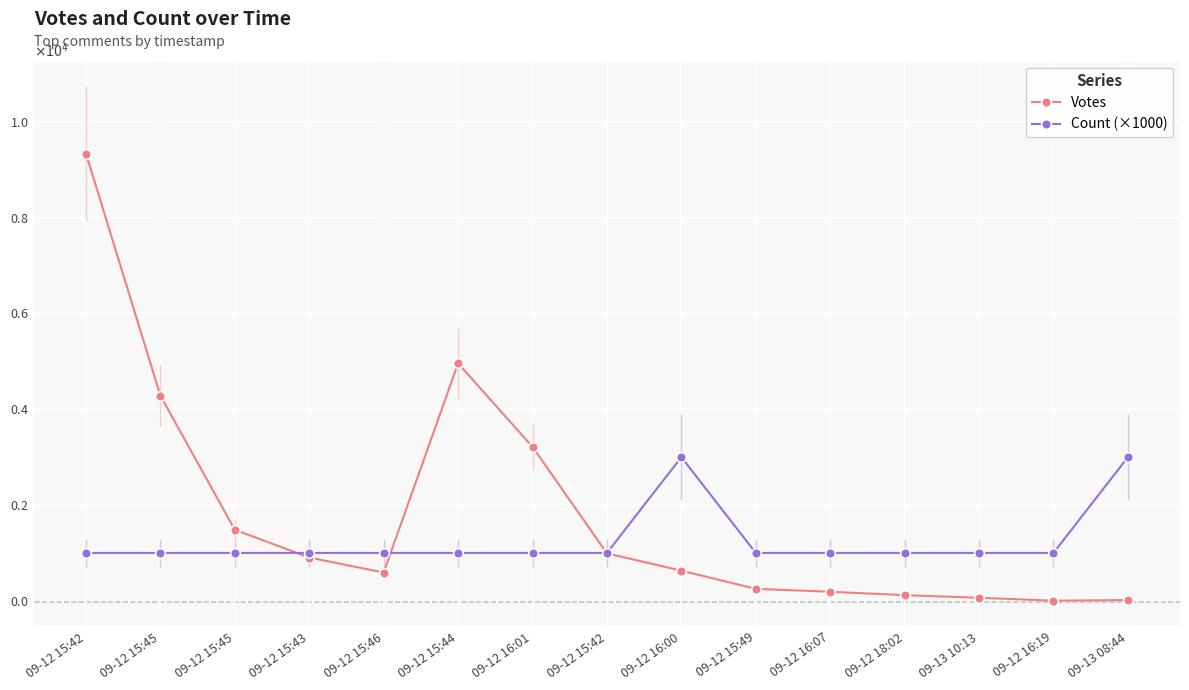

What is the difference between the maximum and minimum values in the Count (×1000) series?

2000